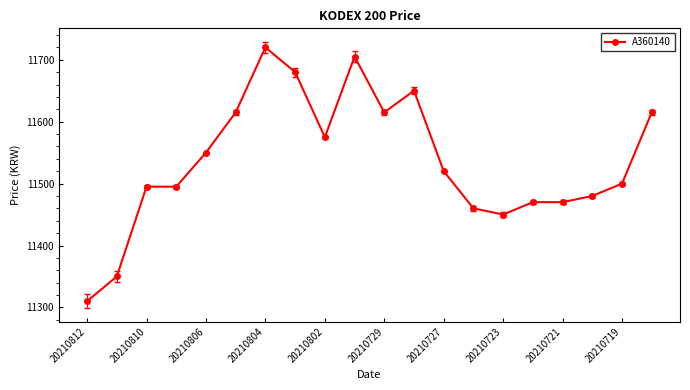

What is the value of the 12th point from the left?

11650